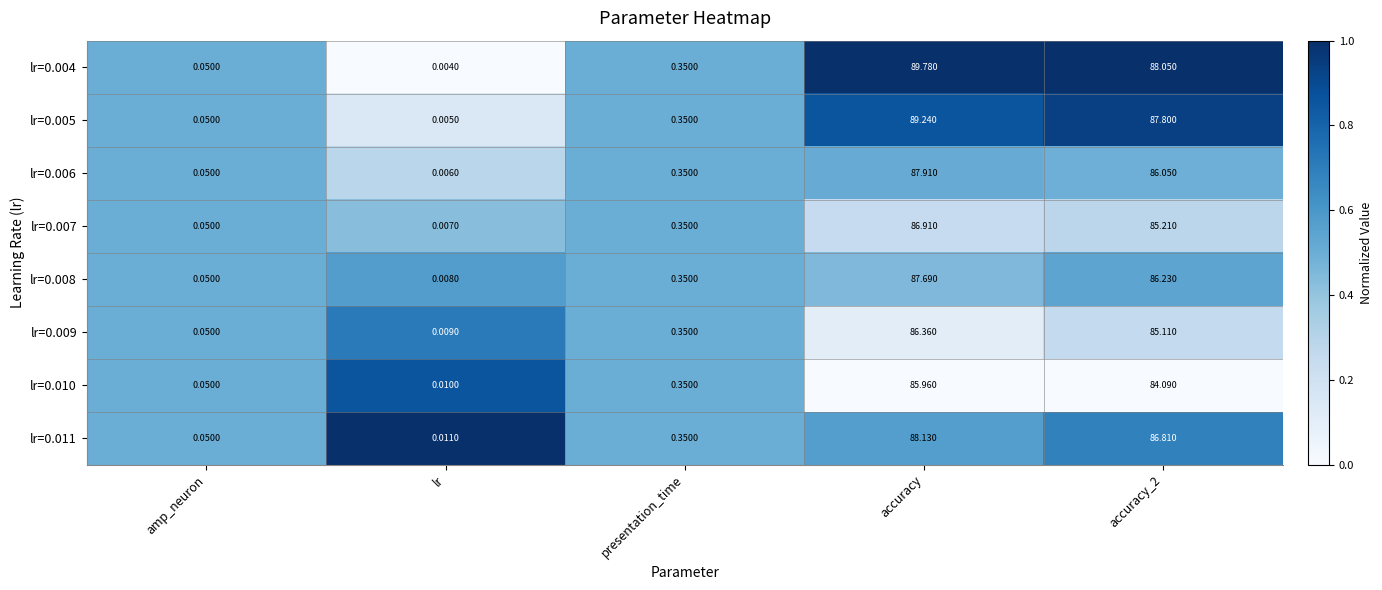

How many categories are shown in the chart?

5